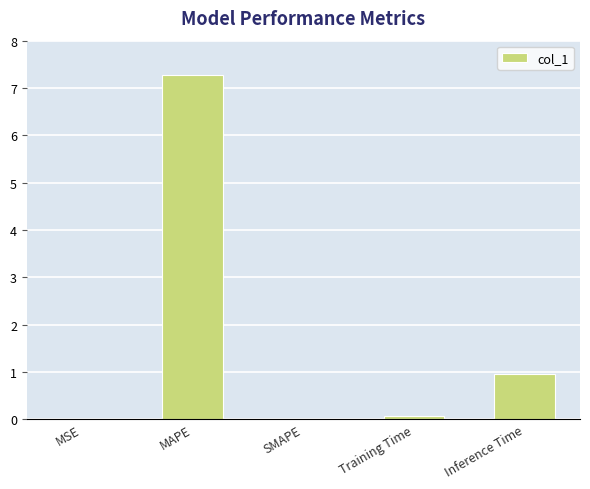

What value does the data have at Inference Time?

0.9